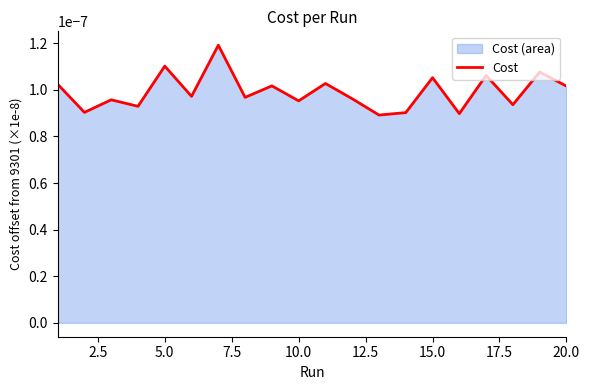

Between 10.0 and 15.0, which is larger?

15.0